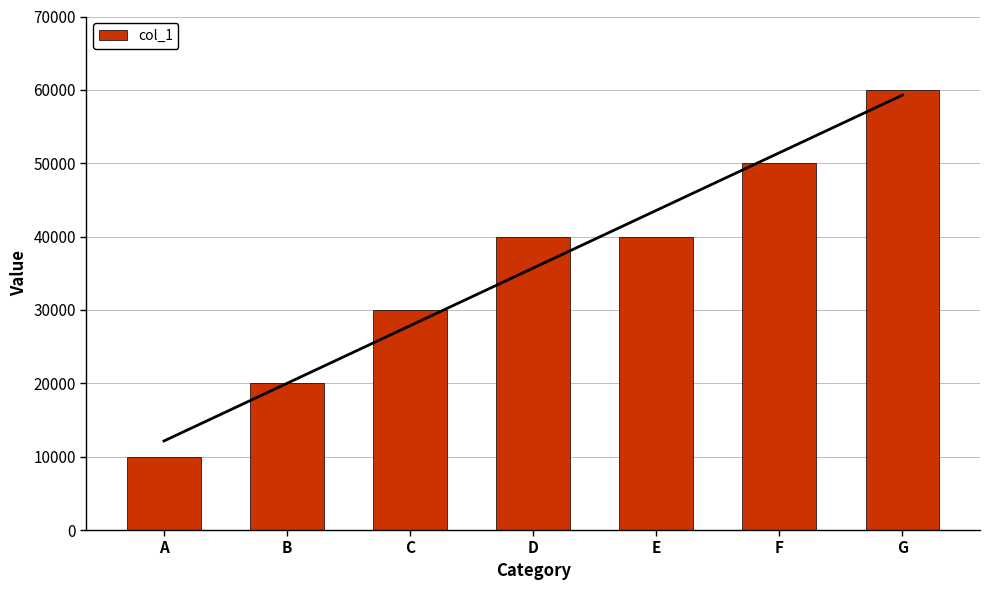

The value at F is 50000. True or false?

True